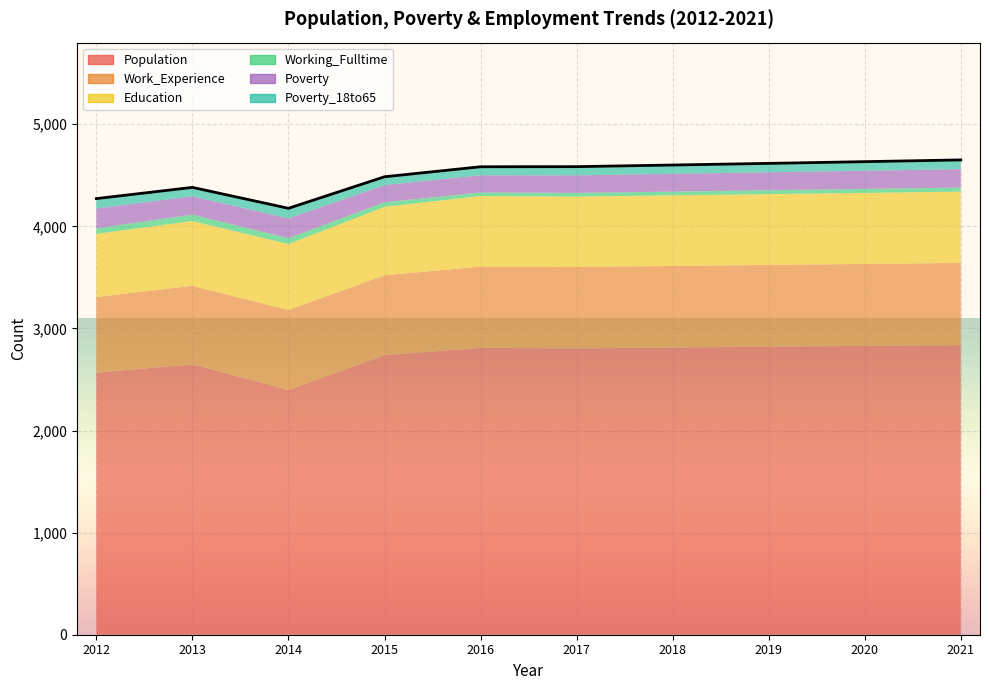

The Poverty_18to65 series shows 87 at 2019. True or false?

True